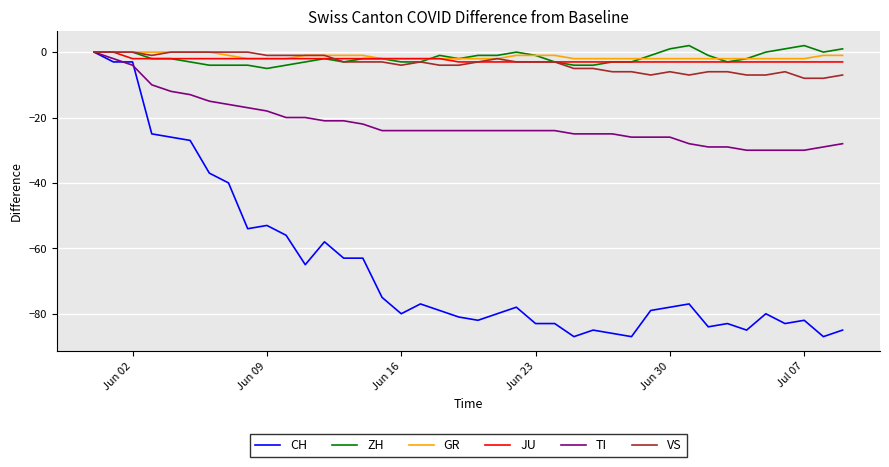

Which series has the largest range (max minus min)?

CH